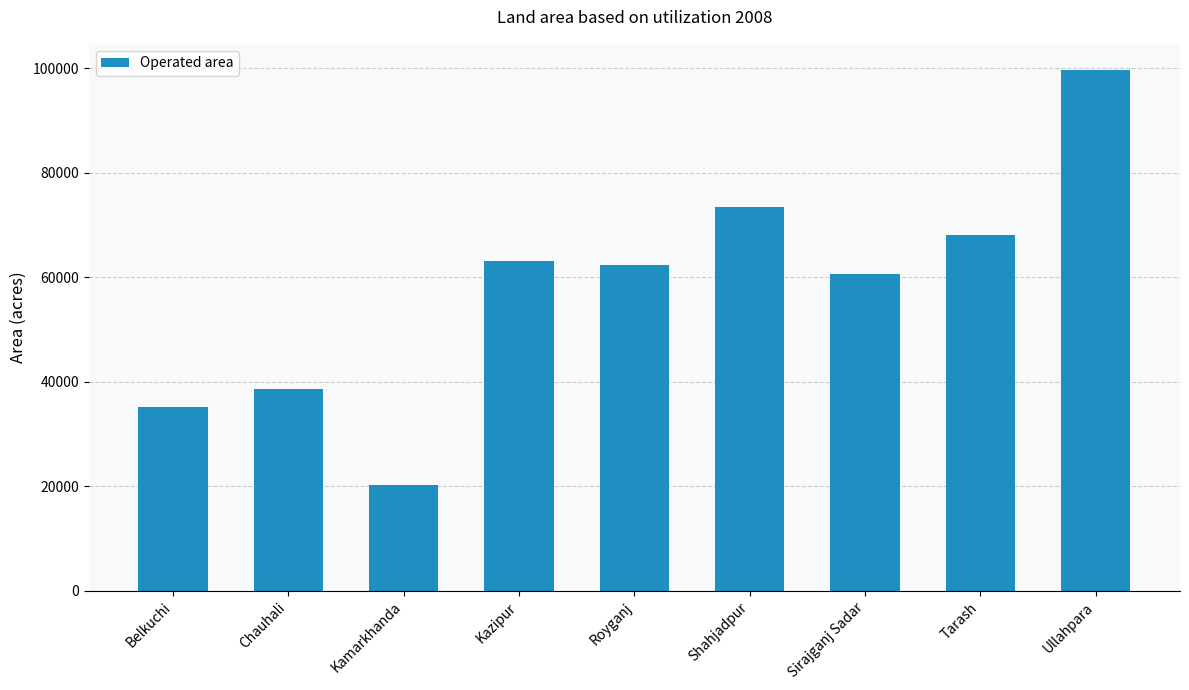

Are the bars horizontal?

No